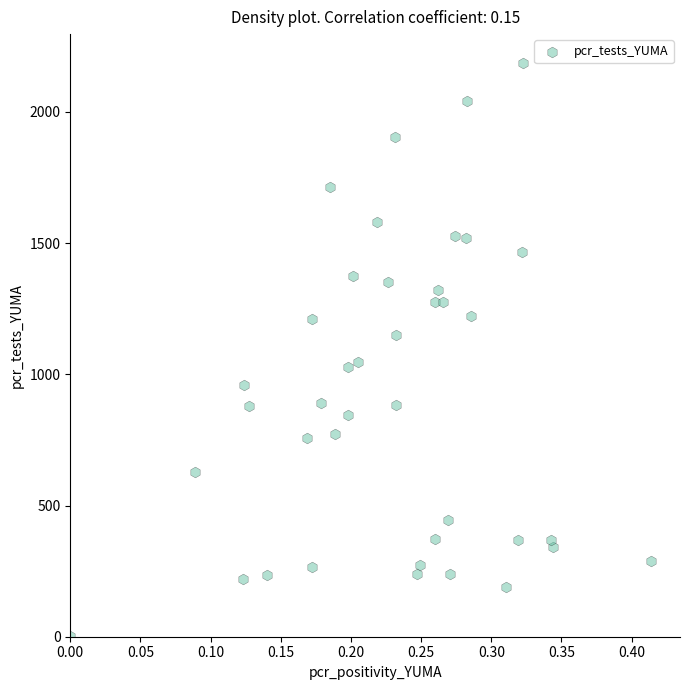

What is the range of Y values (max minus min)?

2185